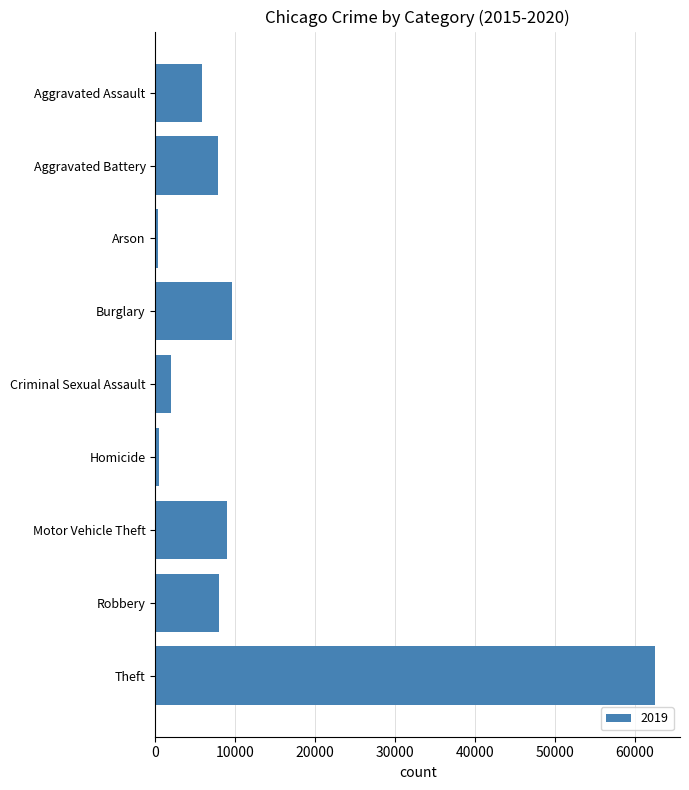

Which label corresponds to the largest value in the chart?

Theft